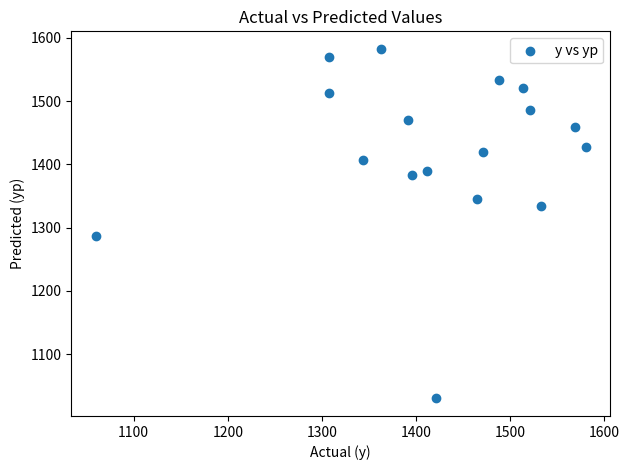

What Y value in the scatter plot is closest to 1306?

1287.2